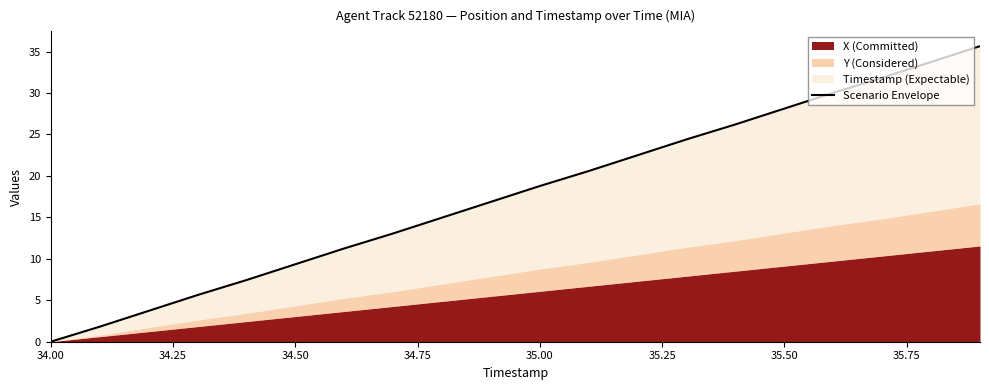

How many lines are shown in the chart?

1